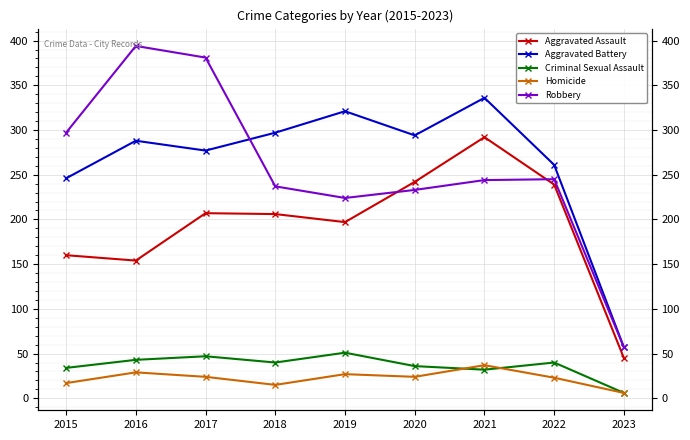

At how many categories does at least one series exceed 91?

8